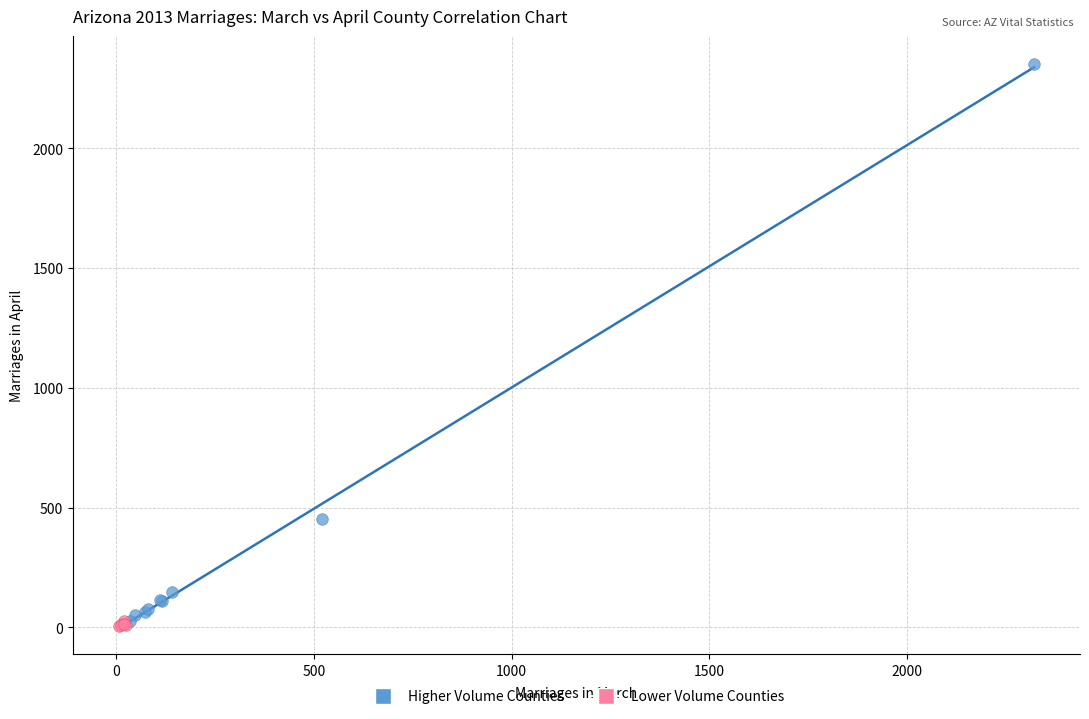

Which series reaches the maximum Y coordinate?

Higher Volume Counties